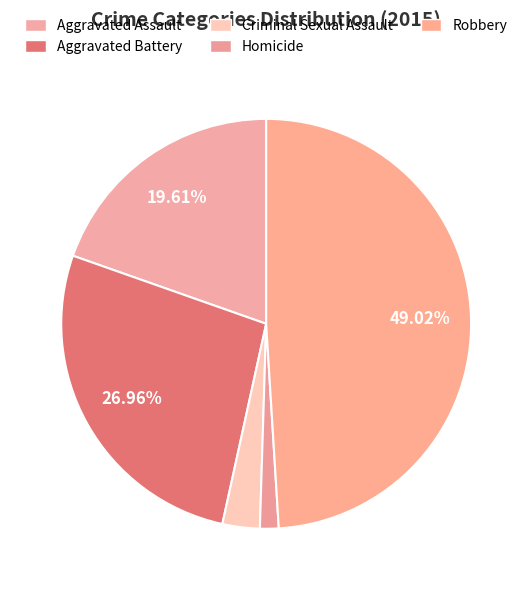

Does Aggravated Battery account for over 50% of the chart?

No